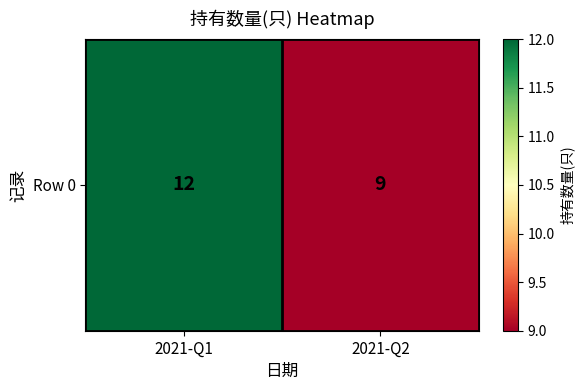

What is the greatest value displayed?

12